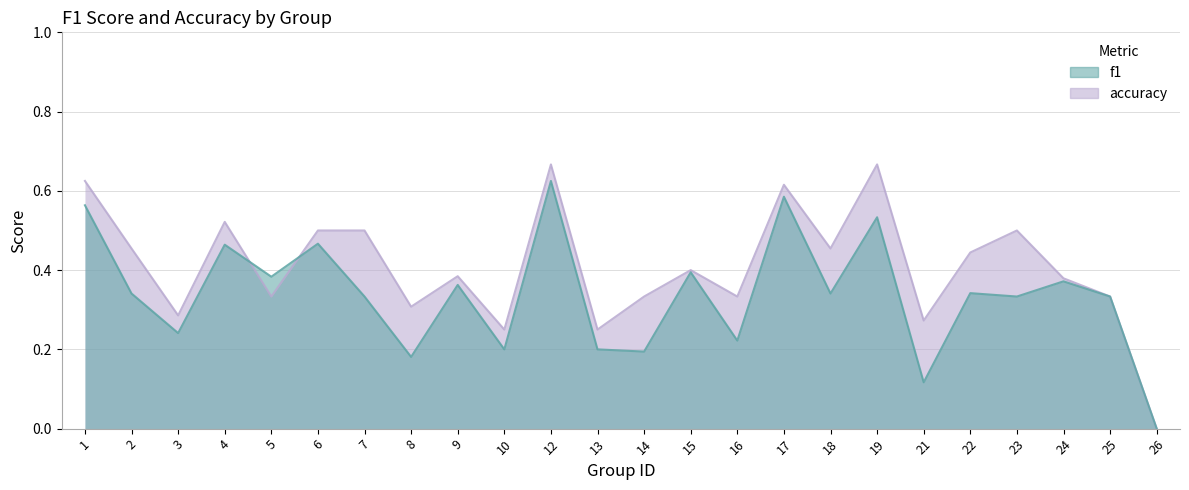

What is the highest value of the f1 series?

0.6